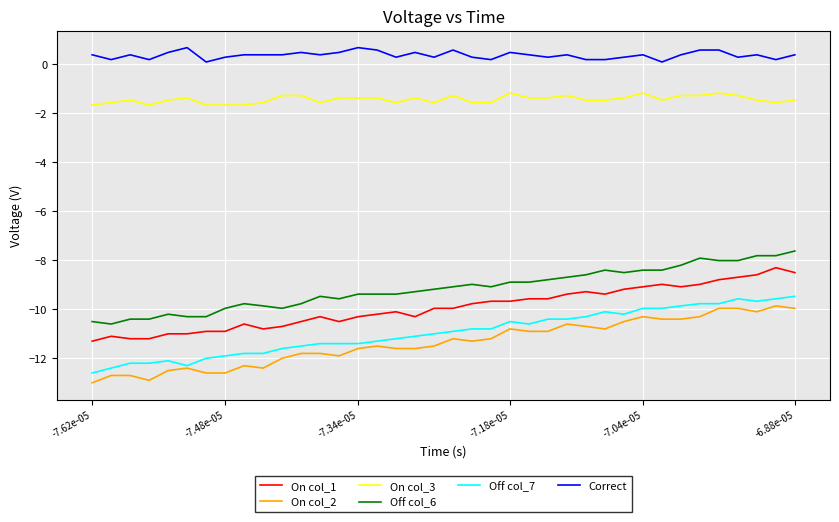

What is the maximum value for Off col_6?

-7.6